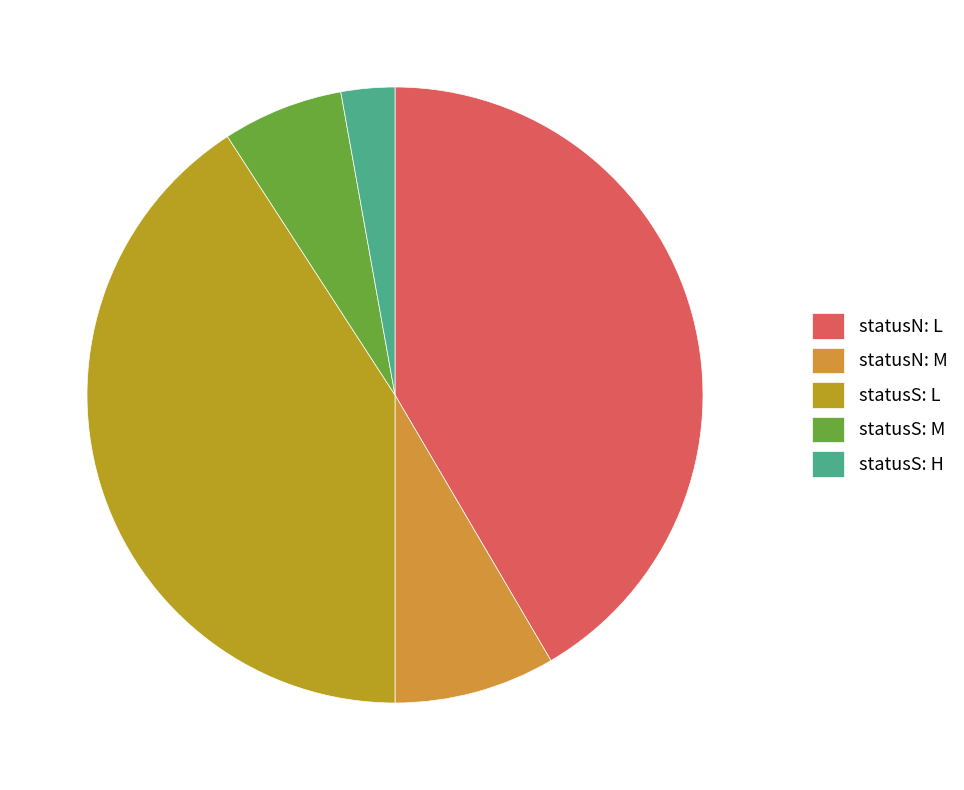

How many slices are in this pie chart?

5